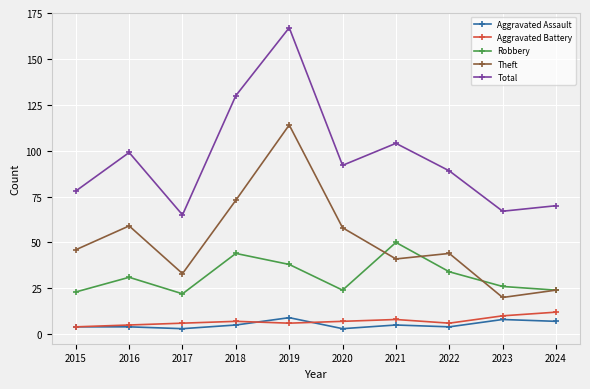

What is the average value of the Robbery series?

32